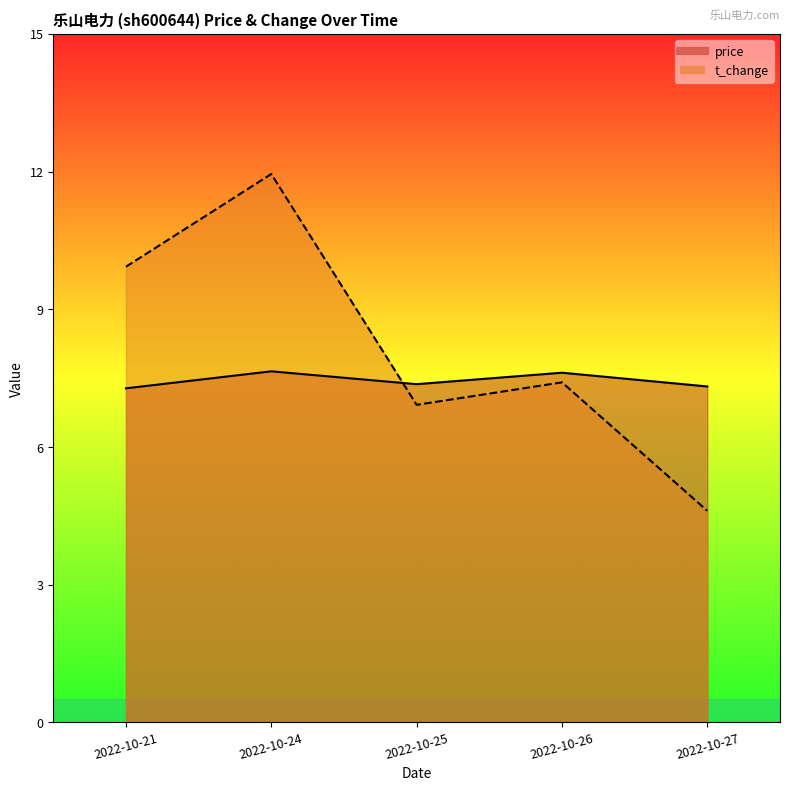

Reading right to left, transcribe all the data shown in this chart.

price: 7.3	7.6	7.4	7.7	7.3
t_change: 4.6	7.4	6.9	11.9	9.9